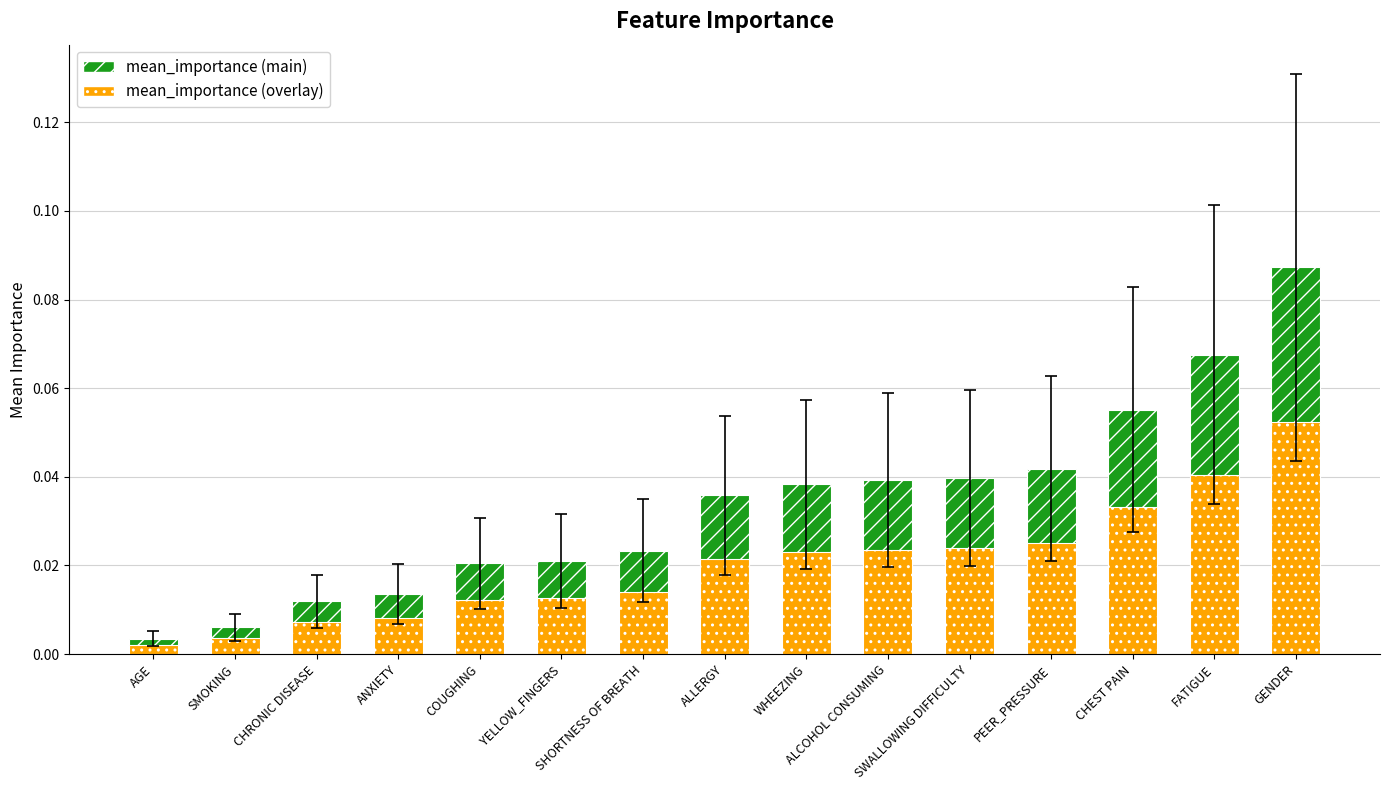

What is the greatest value displayed?

0.1